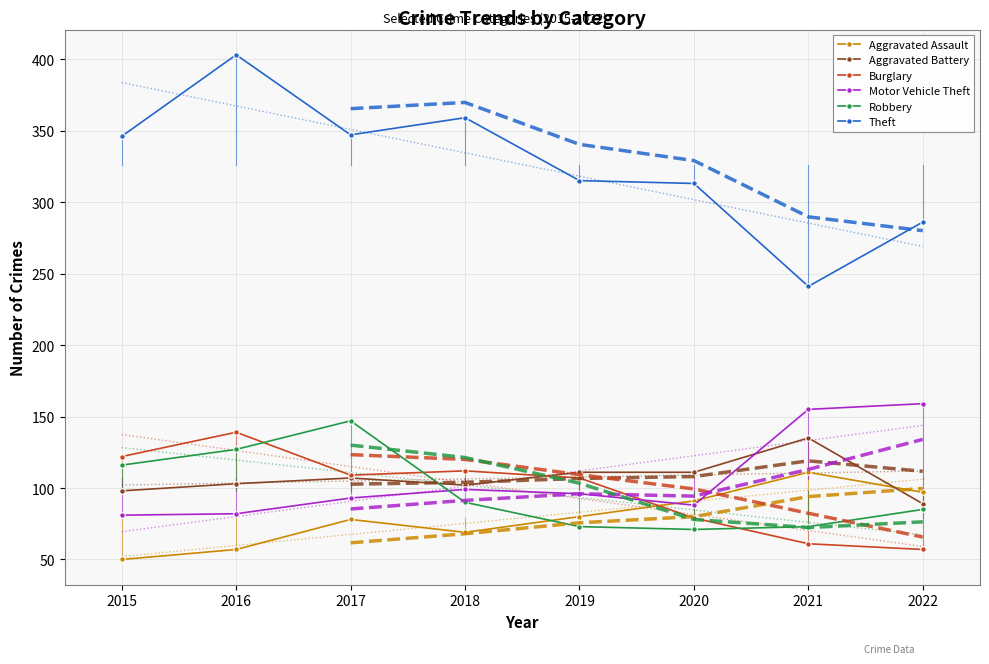

True or false: Theft and Robbery cross at least once.

False